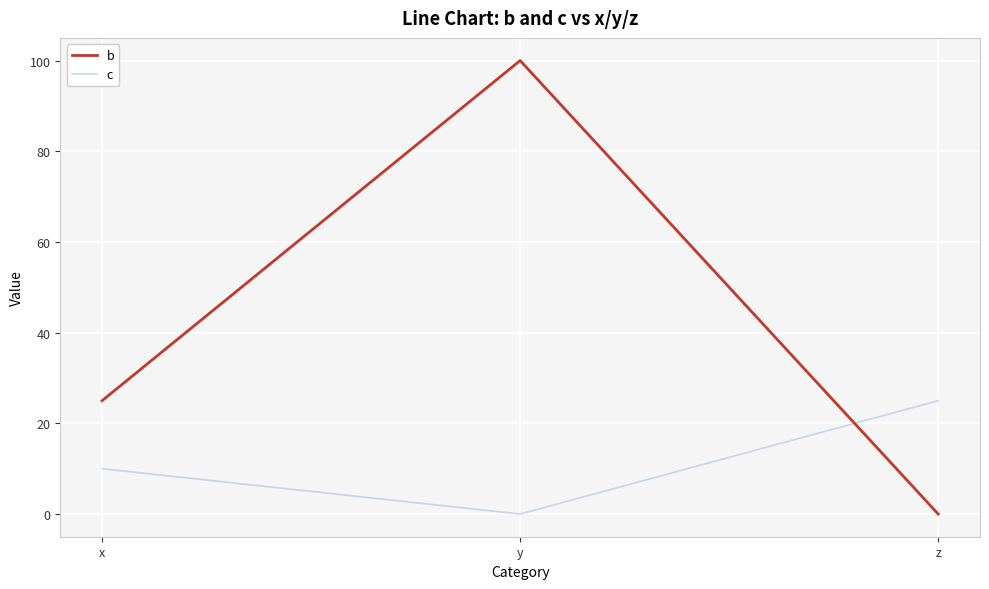

Reading right to left, transcribe all the data shown in this chart.

b: z=0	y=100	x=25
c: z=25	y=0	x=10